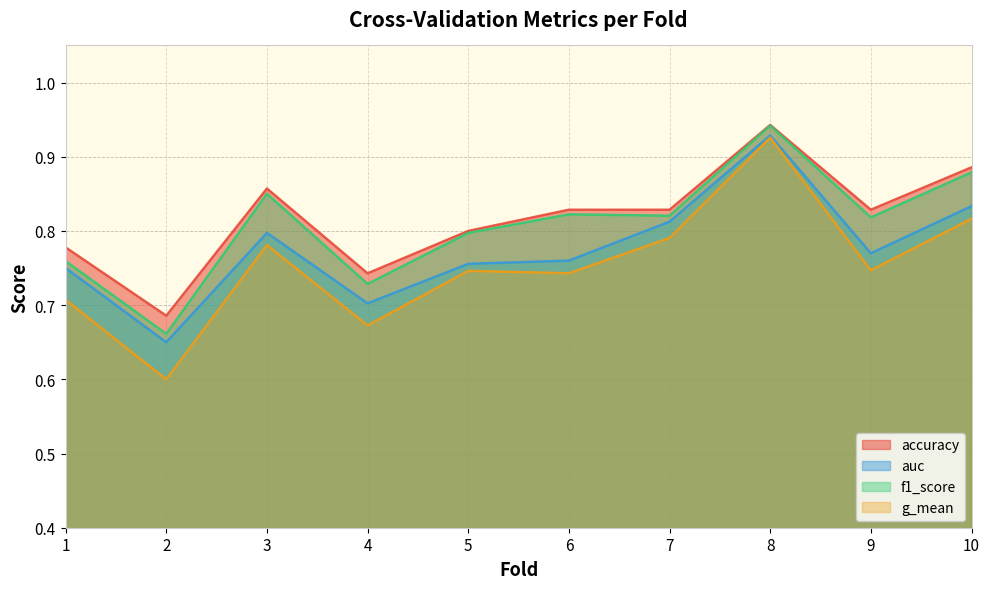

Rank the series at 8 from lowest to highest value.

g_mean, auc, f1_score, accuracy